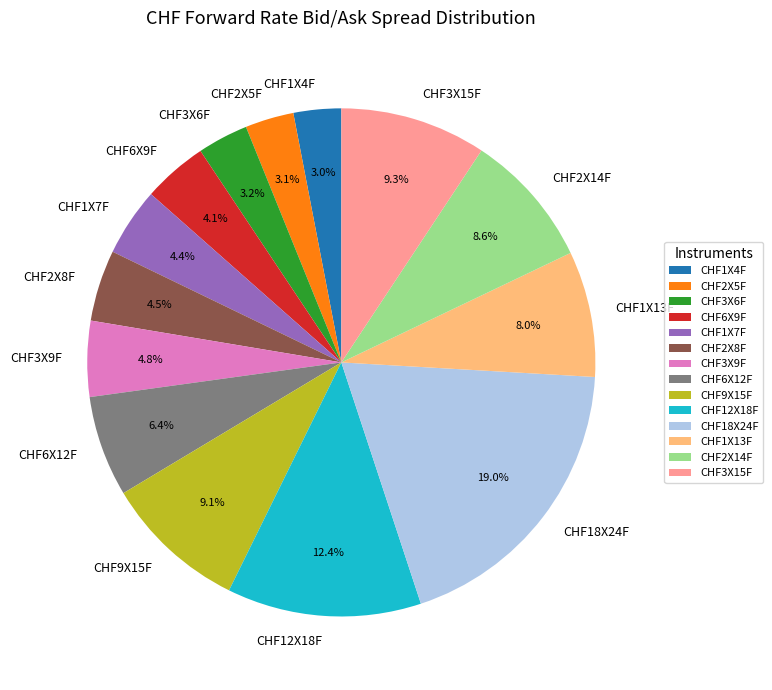

Does CHF3X6F account for over 50% of the chart?

No